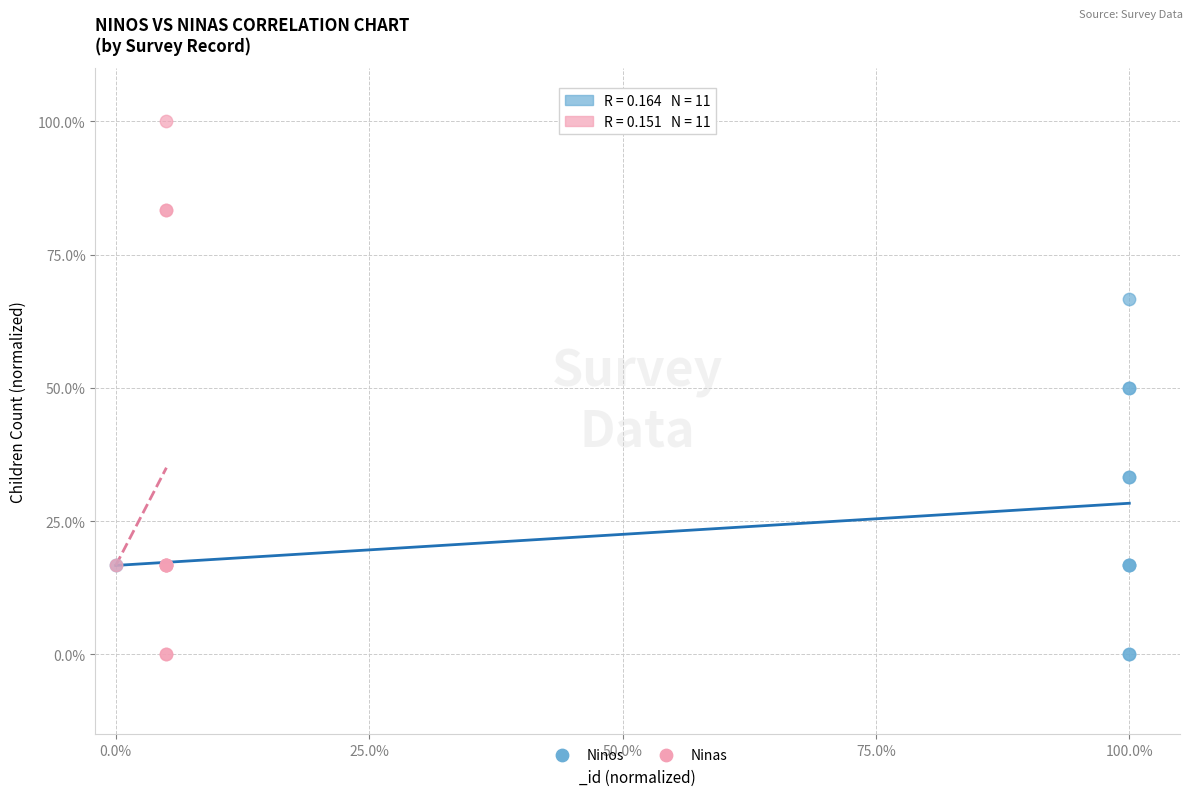

What are all the series names shown in the legend?

Ninos, Ninas